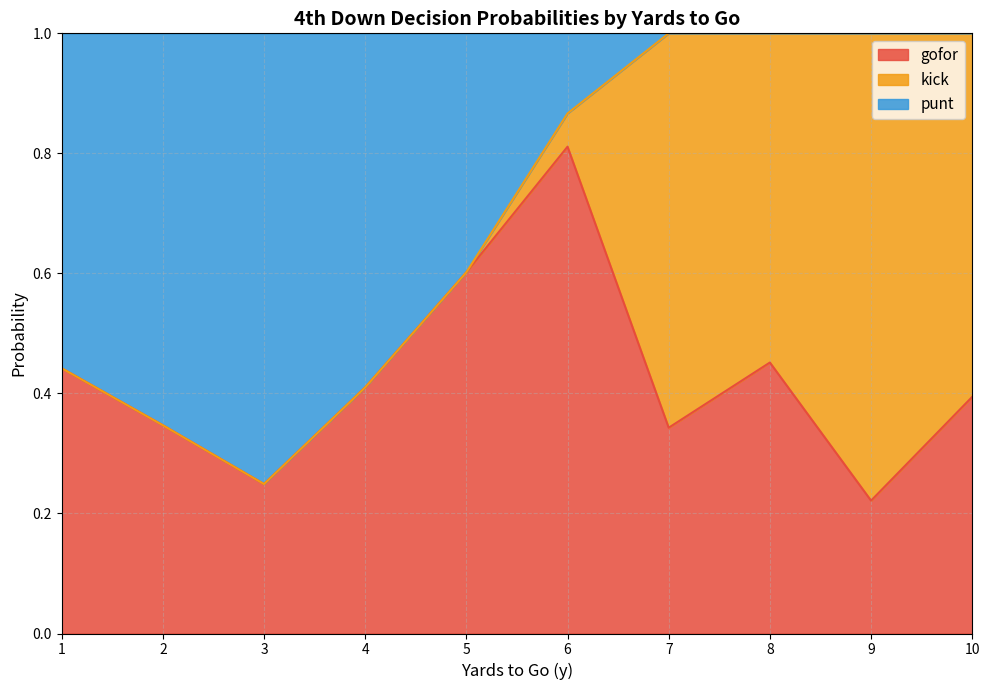

Which category has the lowest value in the gofor series?

9